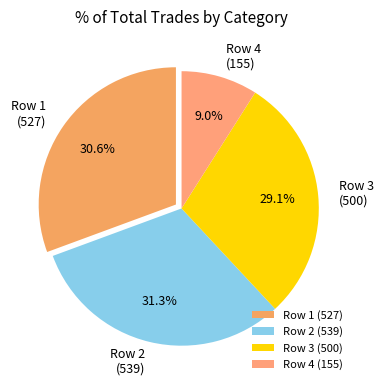

Combined, what portion of the pie is Row 3 (500) and Row 2 (539)?

60.4%